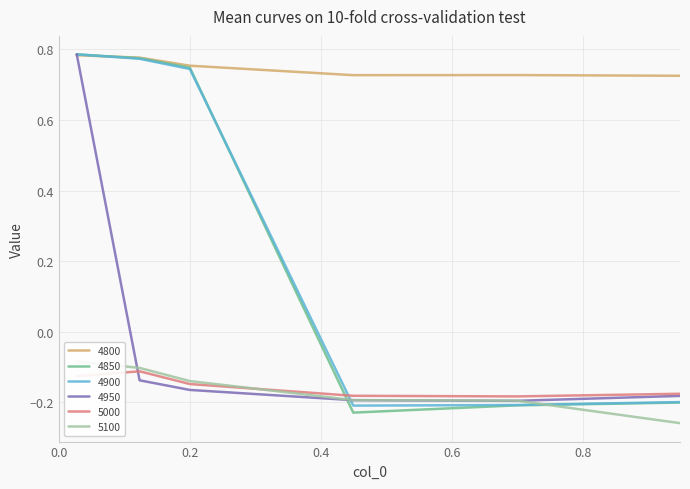

Which series has the largest total across all categories?

4800